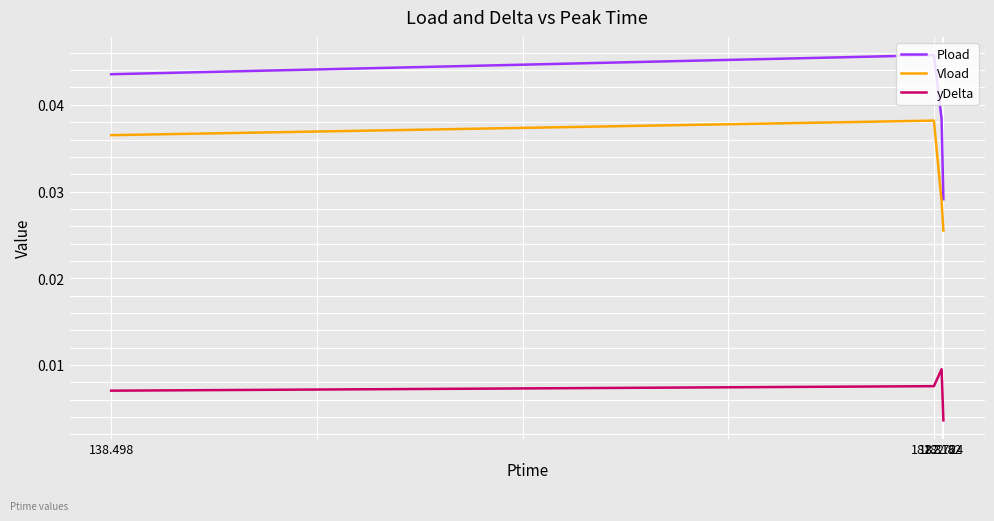

List the series in order of their peak value, highest first.

Pload, Vload, yDelta